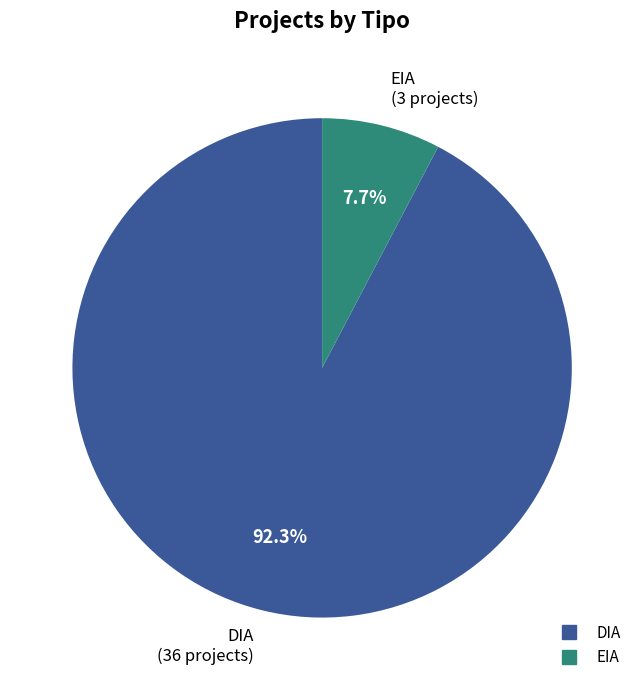

Between DIA and EIA, which is larger?

DIA